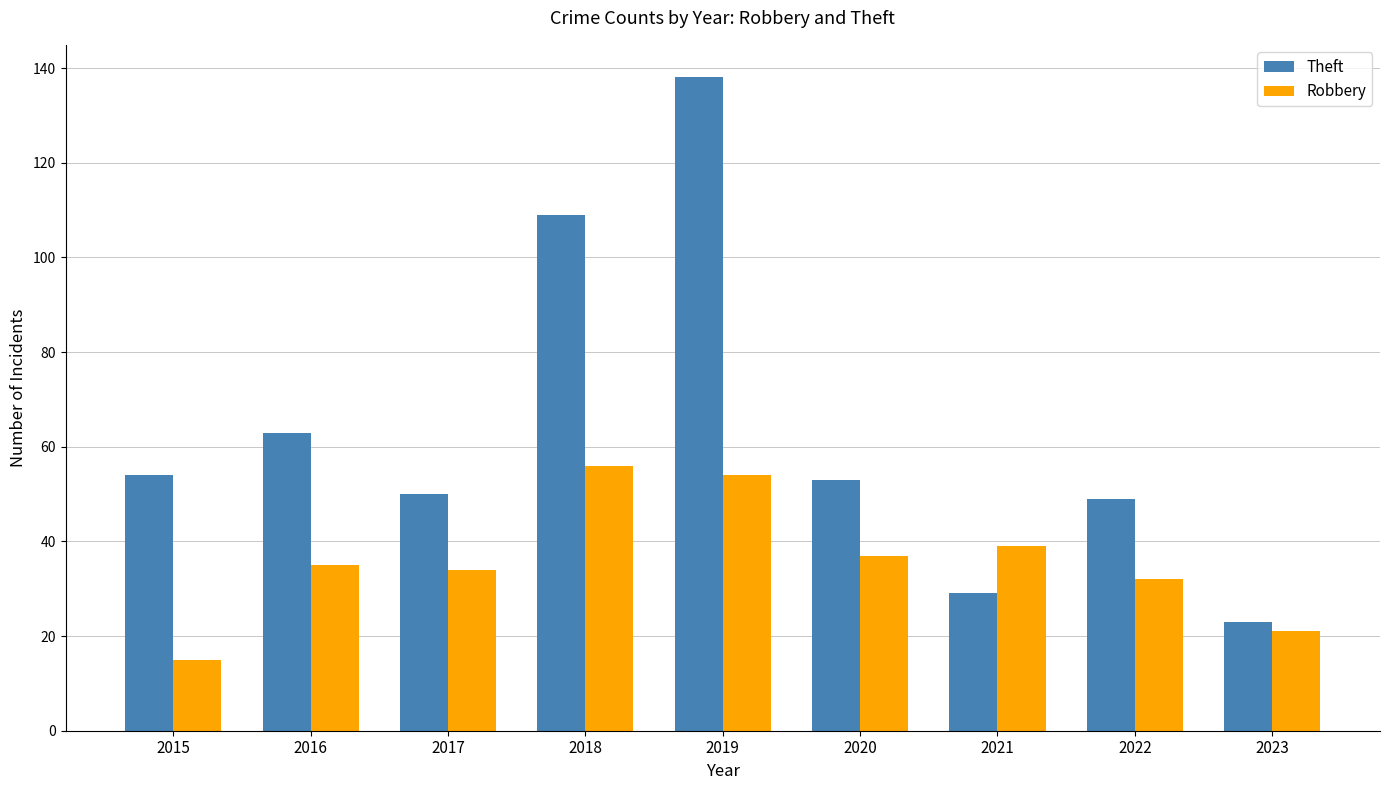

What is the minimum value for Theft?

23